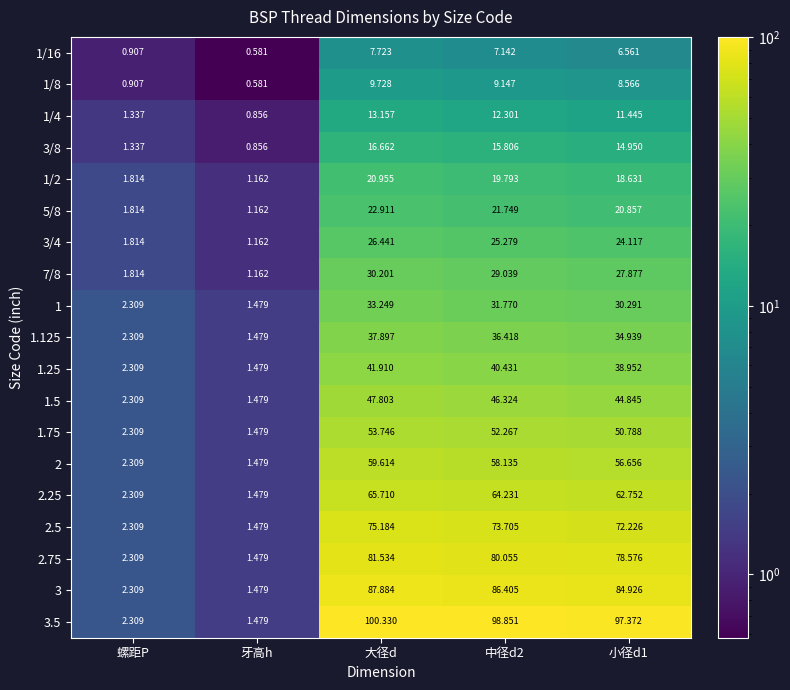

How many series are shown in this chart?

19